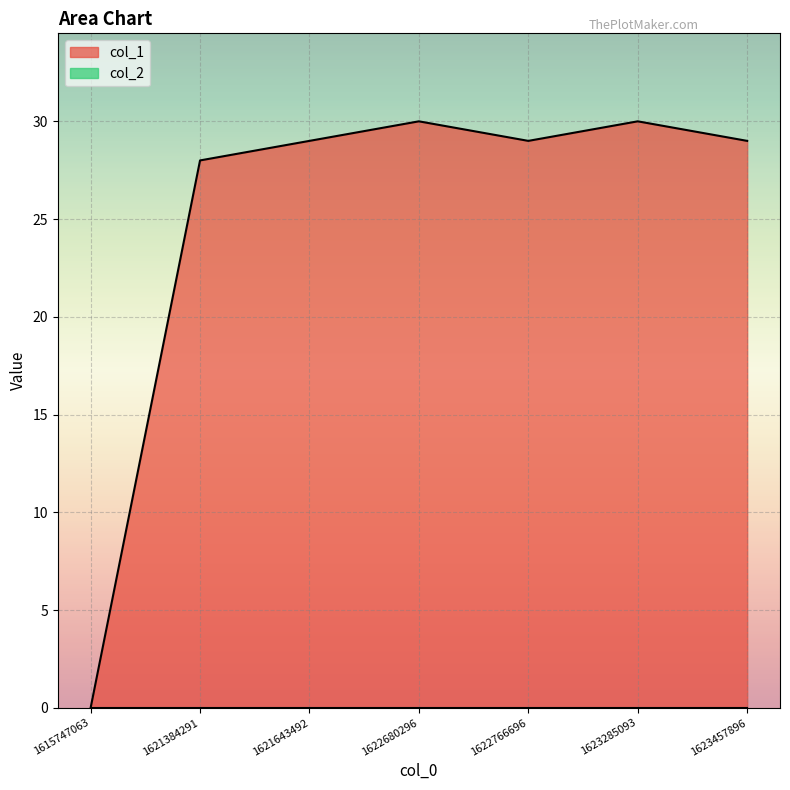

Which has a higher value, 1621384291 or 1615747063?

1621384291